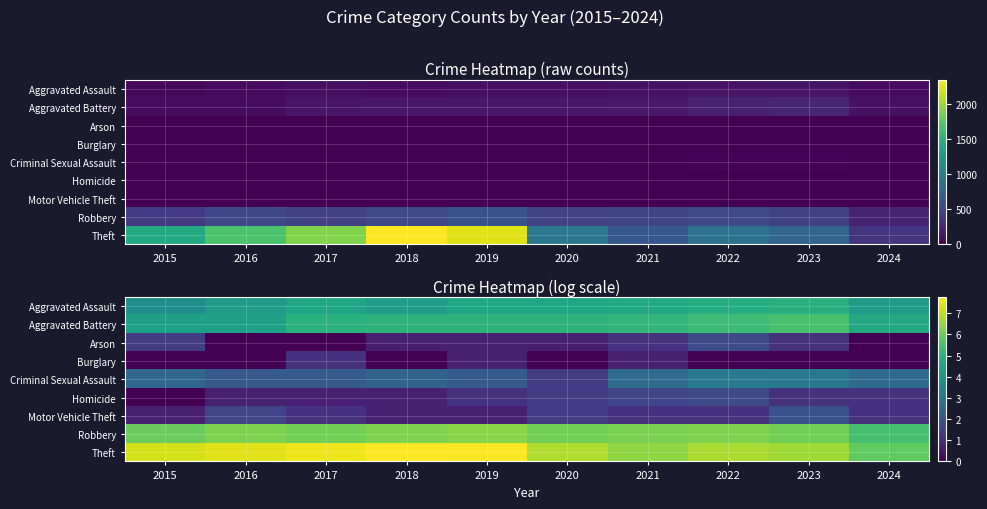

List the series in order of their peak value, lowest first.

Burglary, Arson, Homicide, Motor Vehicle Theft, Criminal Sexual Assault, Aggravated Assault, Aggravated Battery, Robbery, Theft